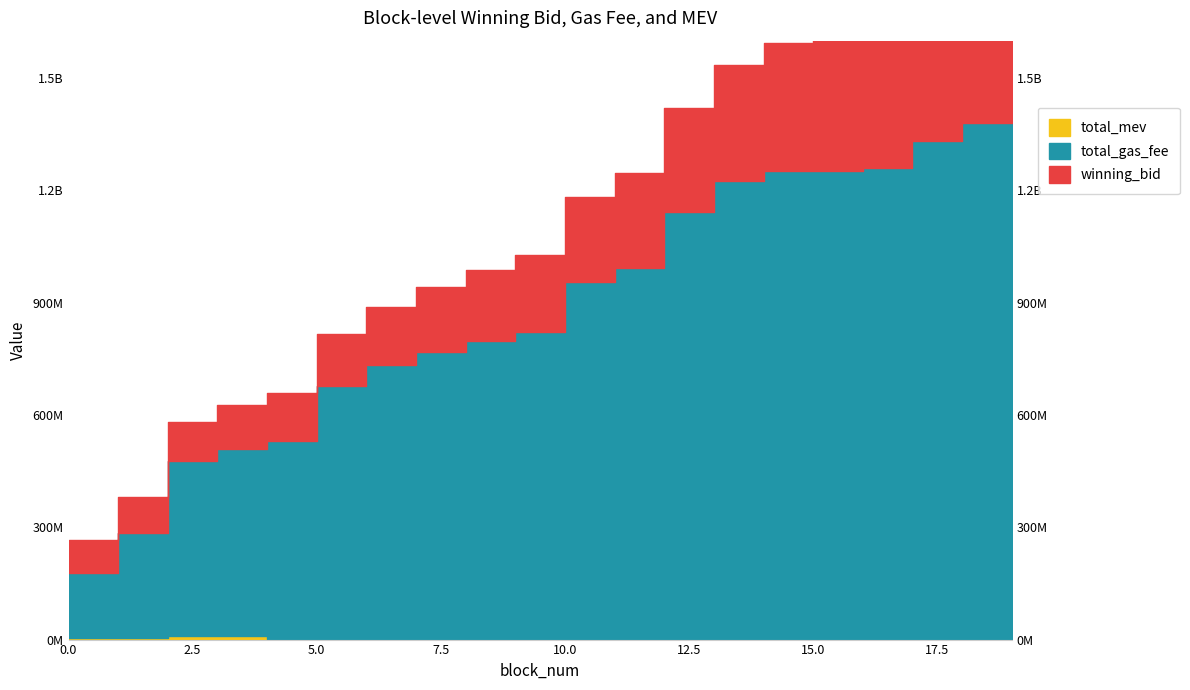

The value of total_gas_fee at 16 is 1734441552.9. True or false?

False